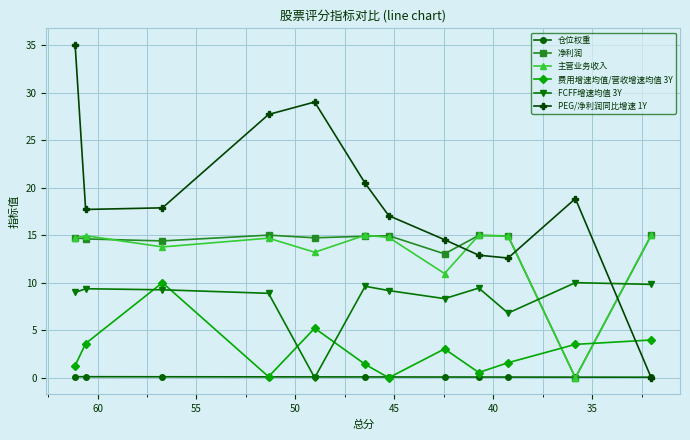

True or false: 主营业务收入 and PEG/净利润同比增速 1Y cross at least once.

True